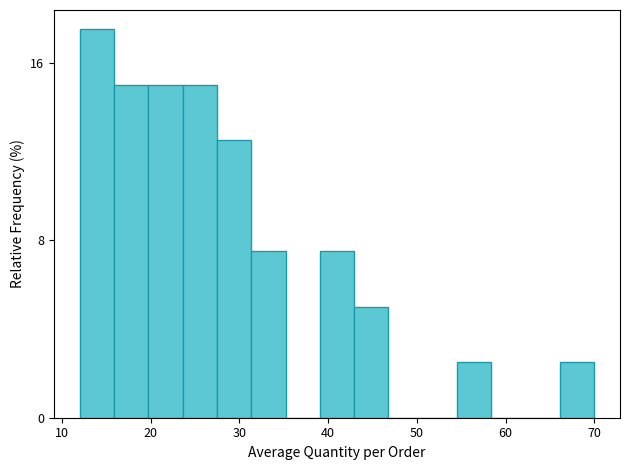

Around what value on the x-axis is the tallest bar? Give the approximate position of its centre, as read against the axis.

14